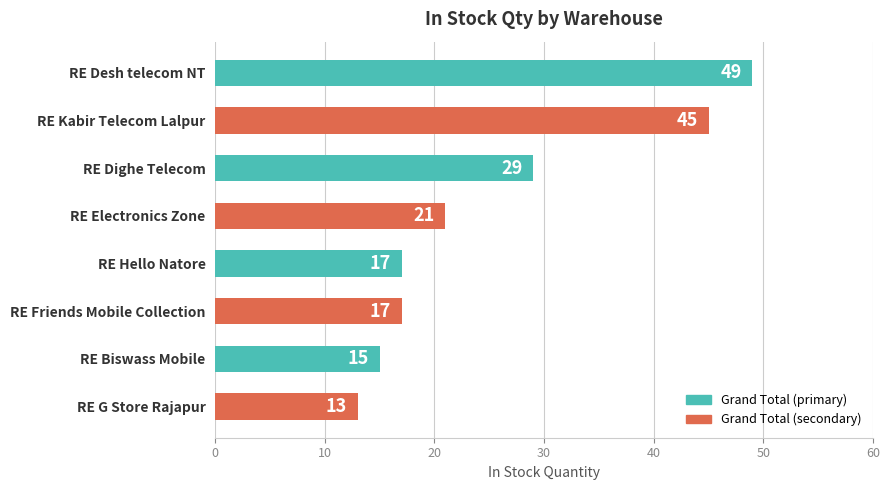

What is the label of the 8th bar from the top?

RE G Store Rajapur